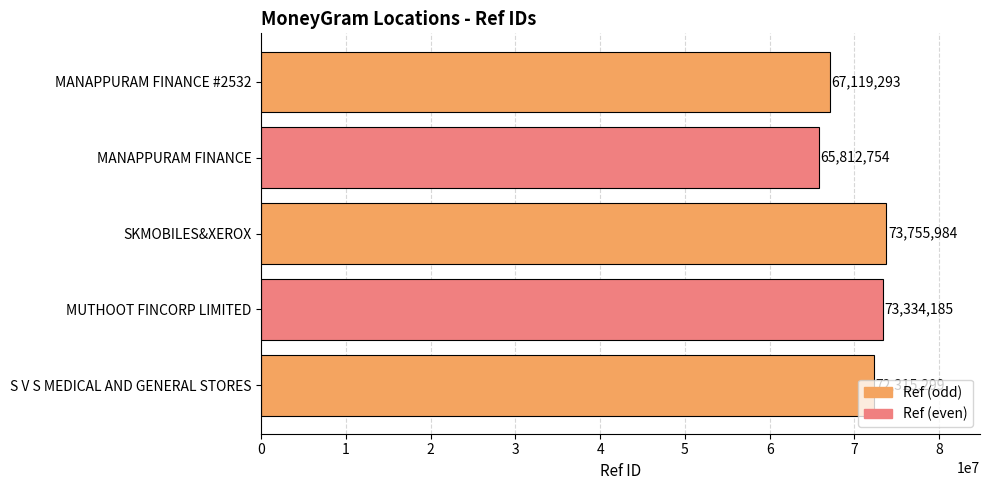

What is the minimum value shown in the chart?

65812754